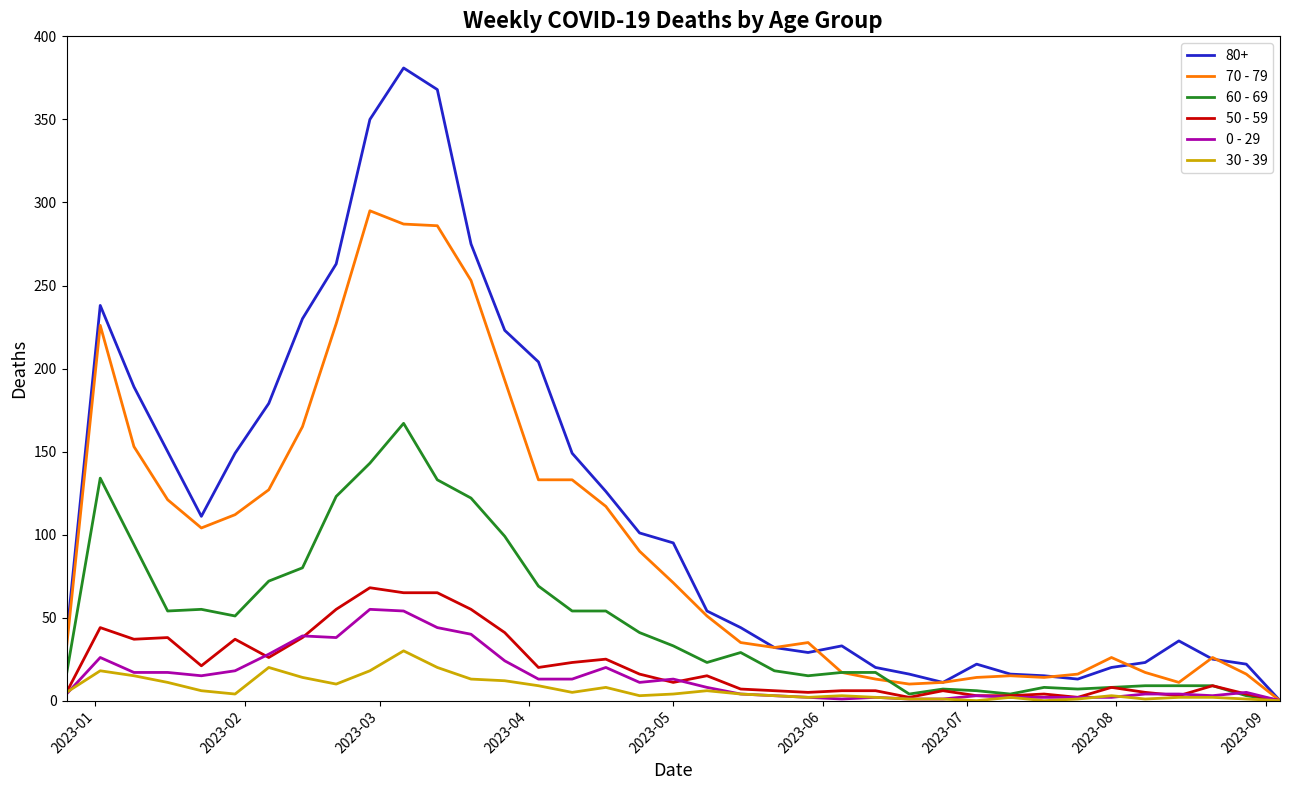

What are all the series names shown in the legend?

80+, 70 - 79, 60 - 69, 50 - 59, 0 - 29, 30 - 39